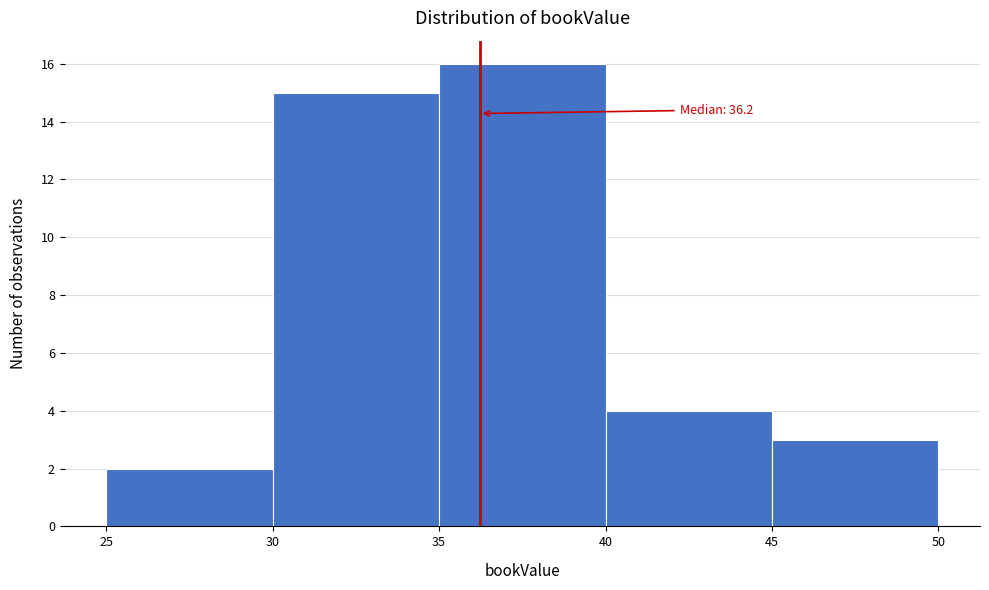

Which range on the x-axis has the tallest bar?

35 to 40